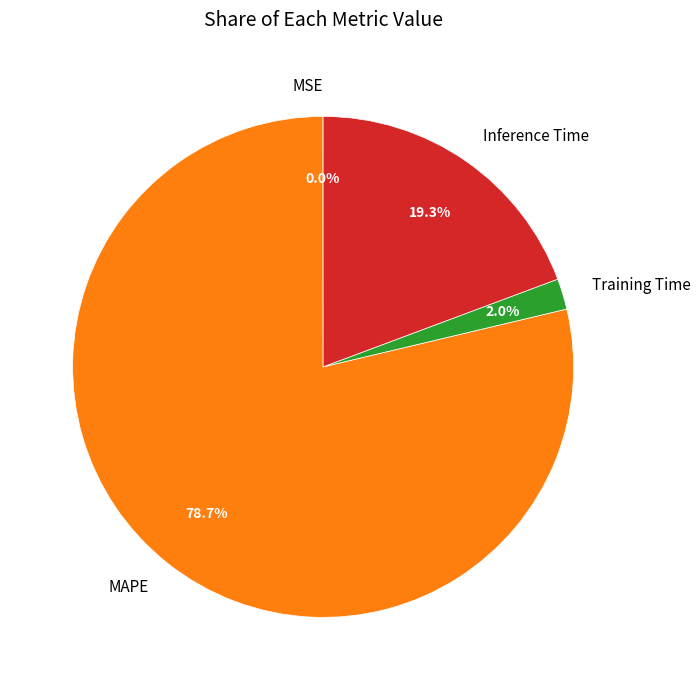

Which slice is the largest?

MAPE